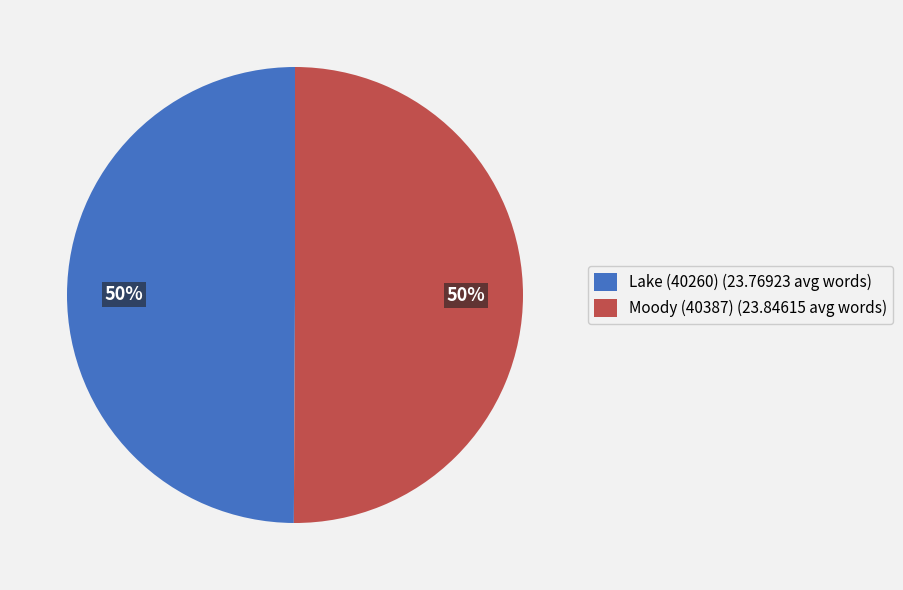

The Lake (40260) slice represents 50% of the pie. True or false?

True